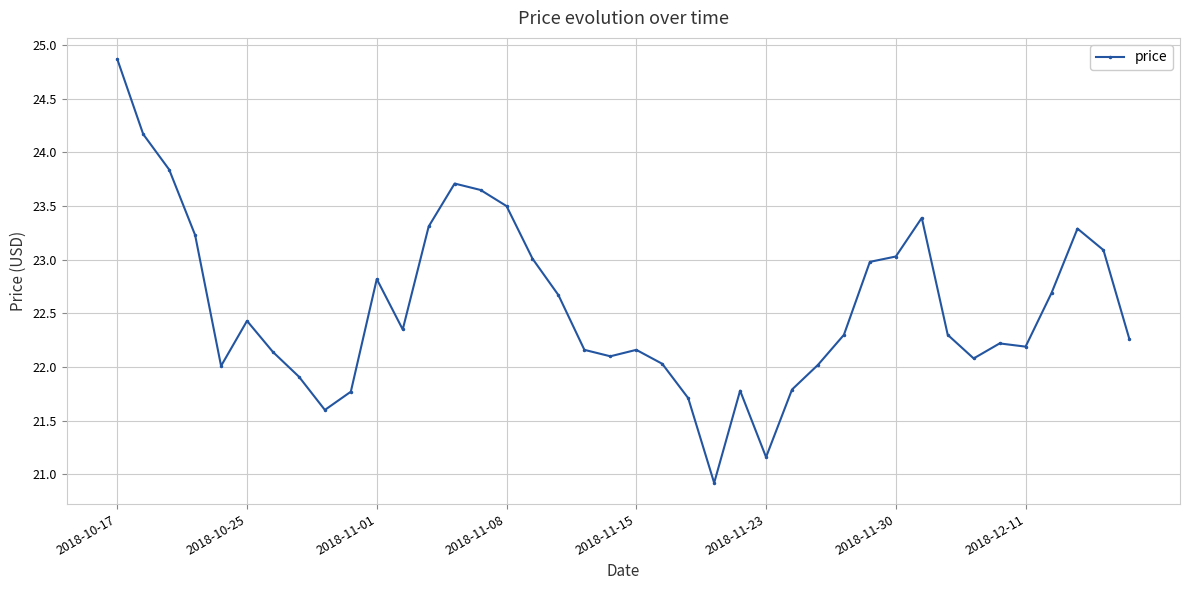

What is the difference between the second highest and second lowest values?

3.0